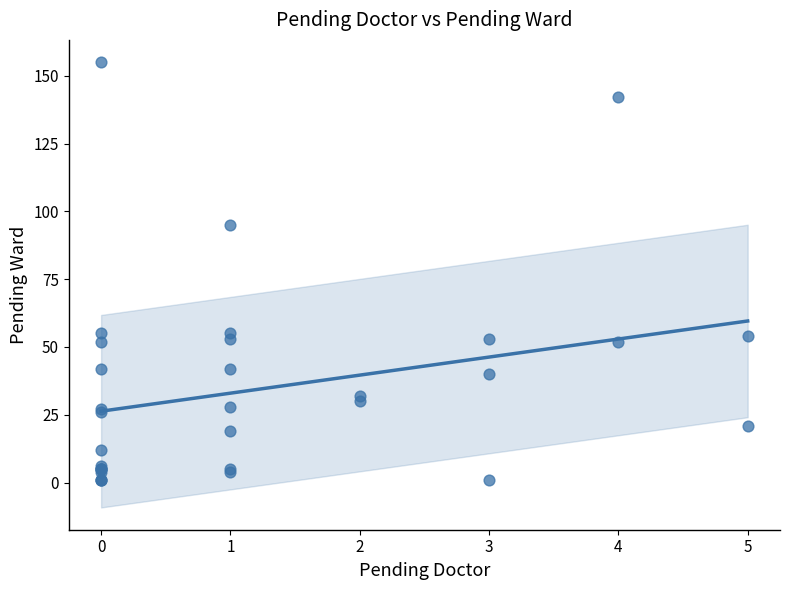

What Y value in the scatter plot is closest to 78?

95